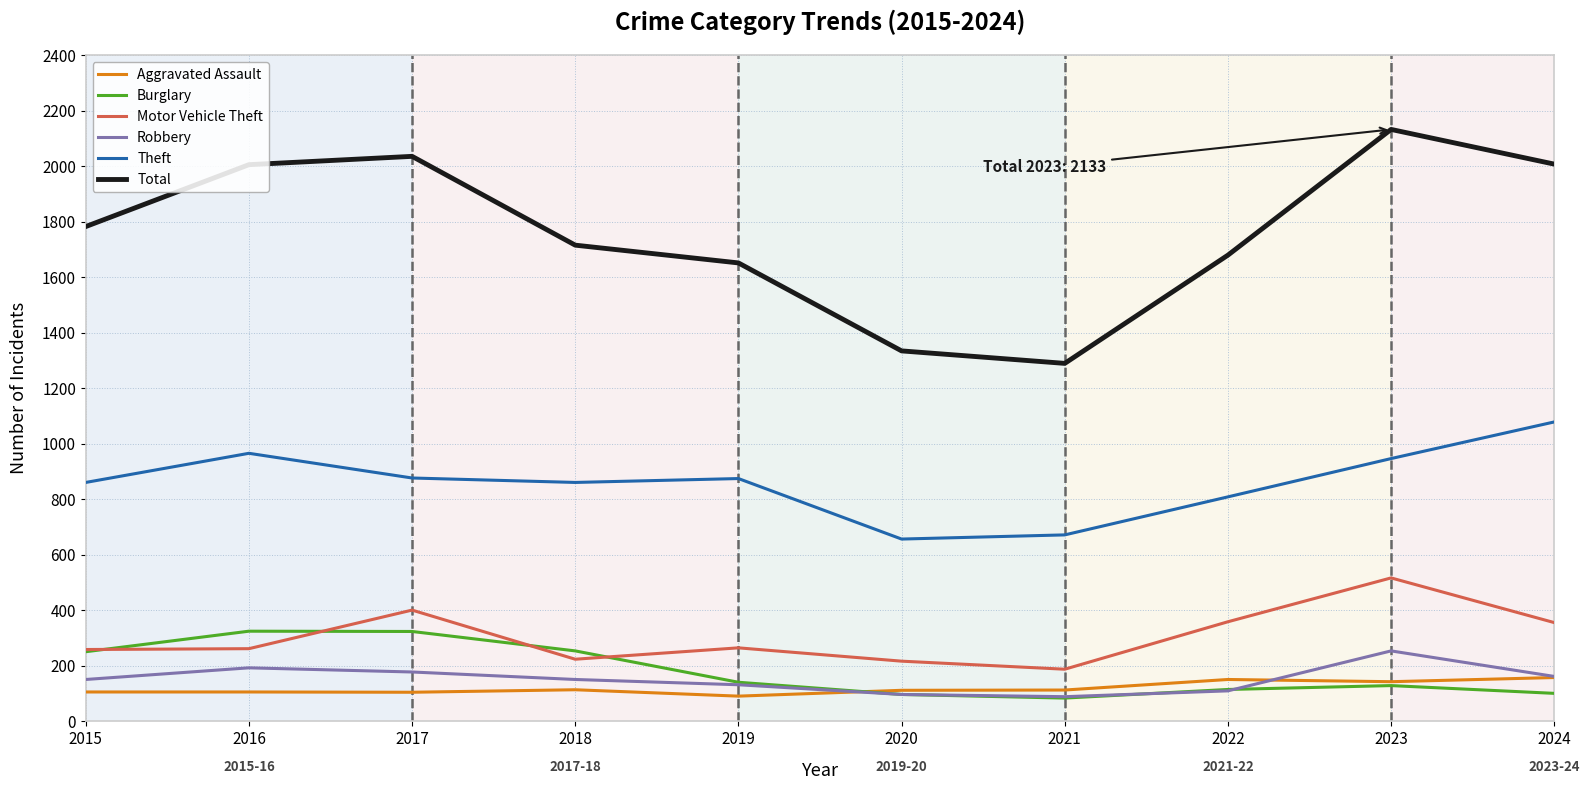

What is the minimum value shown in the chart?

84